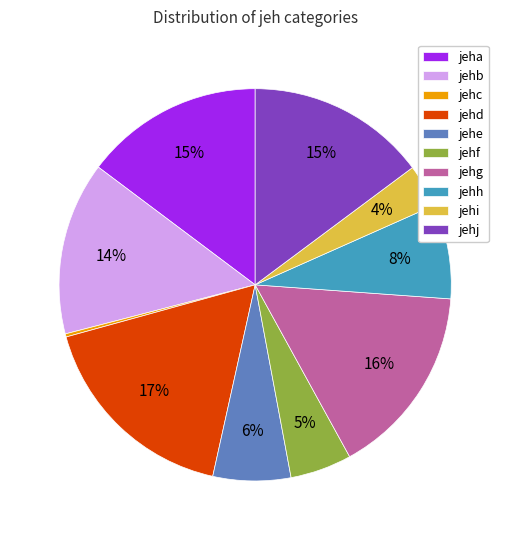

To the nearest percent, what is the average slice percentage?

10%